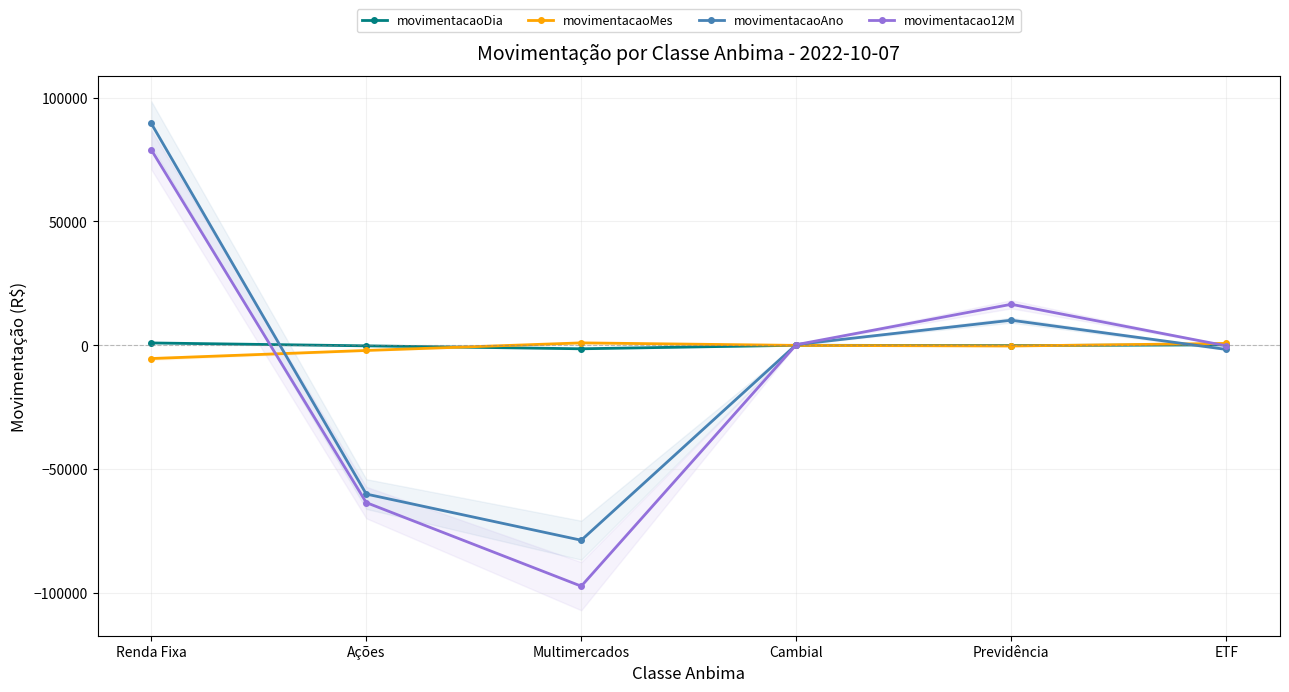

The movimentacaoAno series shows 6634.8 at Previdência. True or false?

False